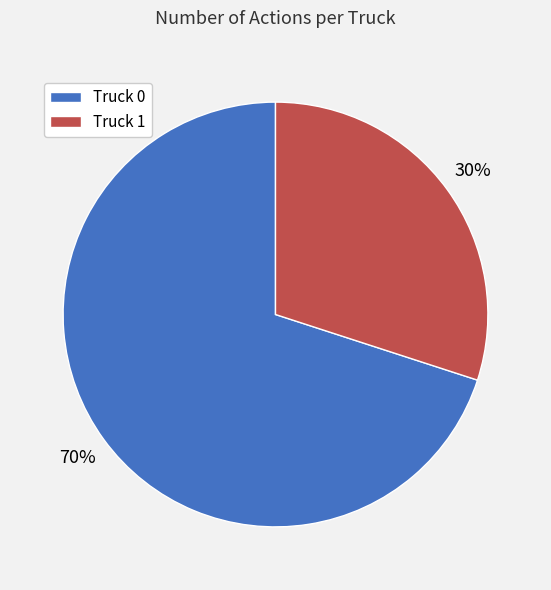

Between Truck 0 and Truck 1, which is larger?

Truck 0